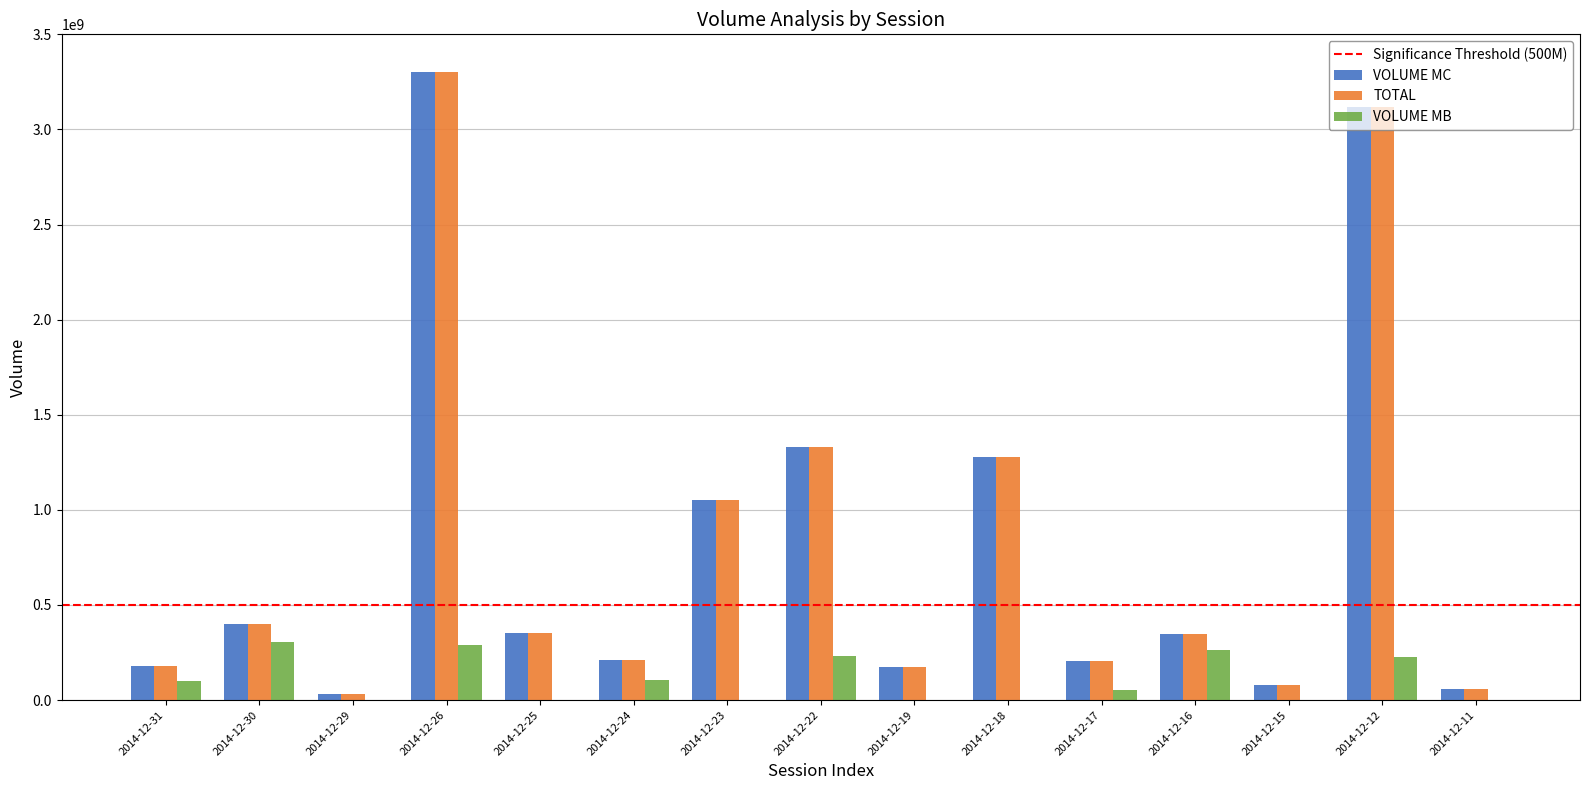

The value of VOLUME MB at 2014-12-16 is 263802307.5. True or false?

True